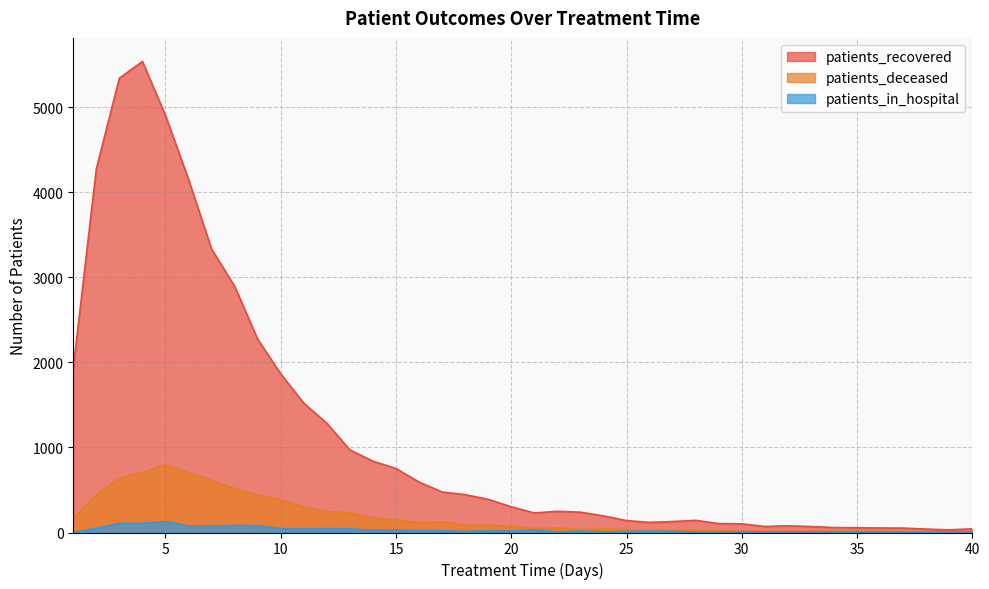

Which series has the largest total across all categories?

patients_recovered